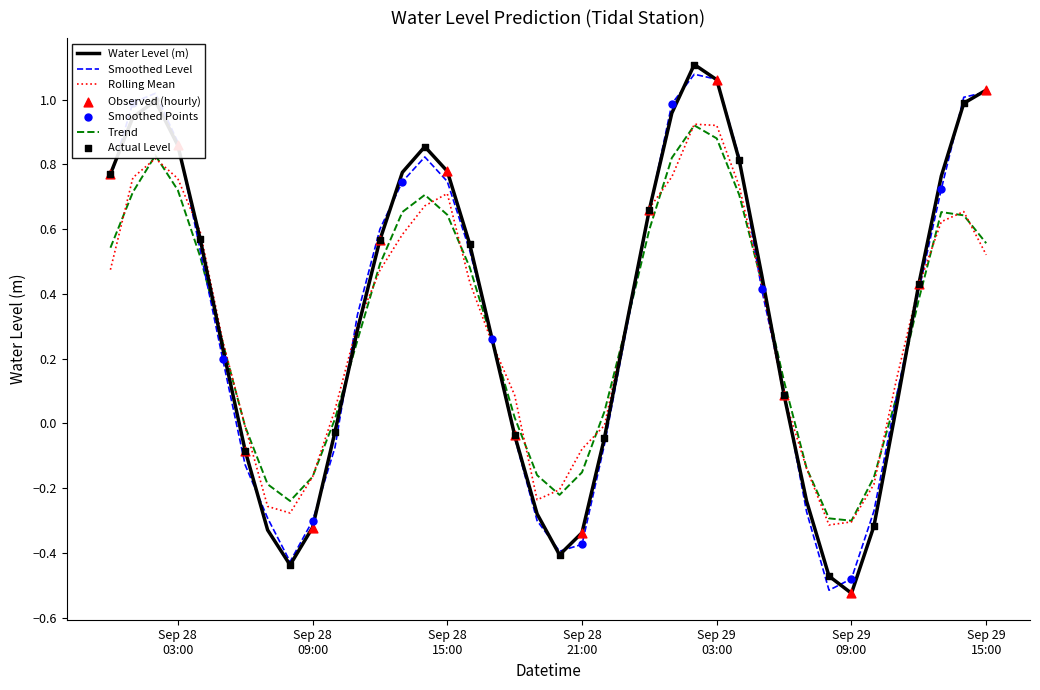

How many lines are shown in the chart?

4